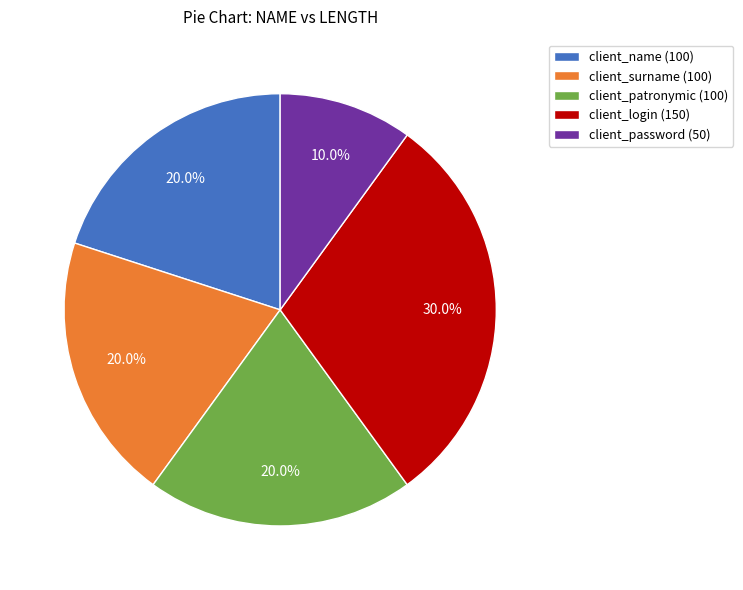

How many segments does this pie chart have?

5